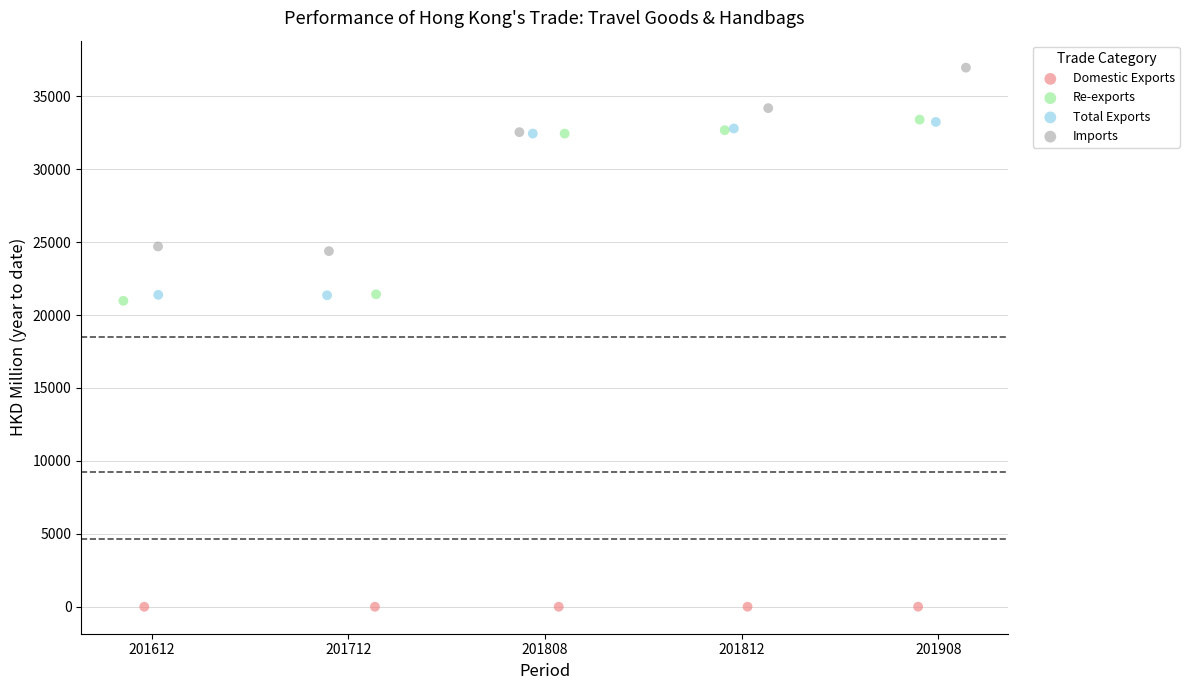

Which series contains the lowest Y value?

Domestic Exports